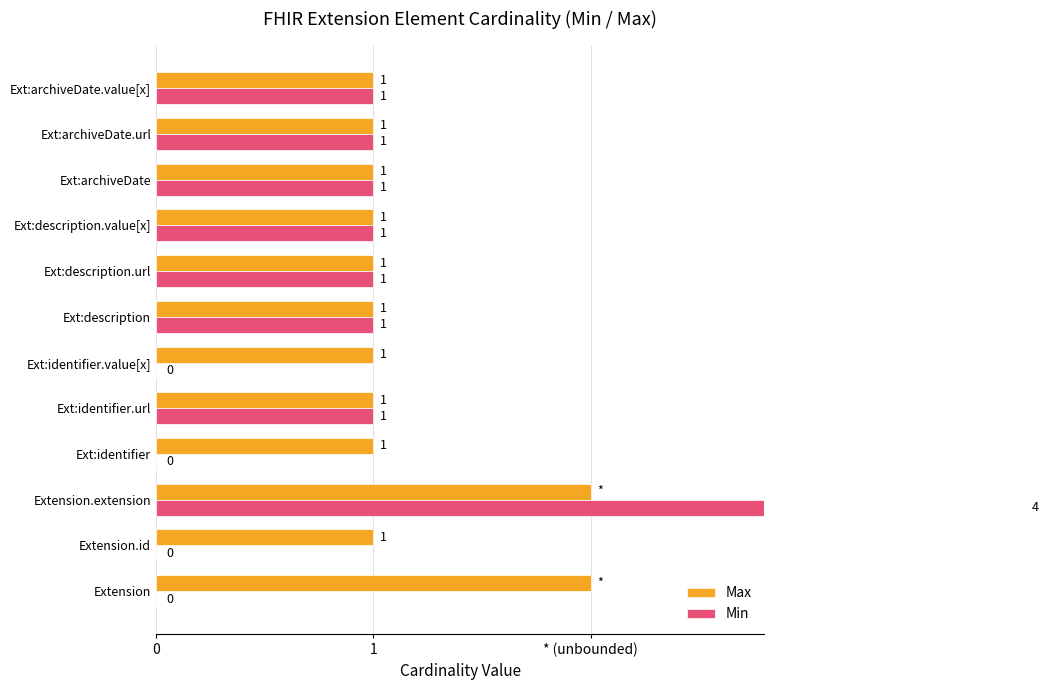

The value of Min at Ext:identifier is 2. True or false?

False